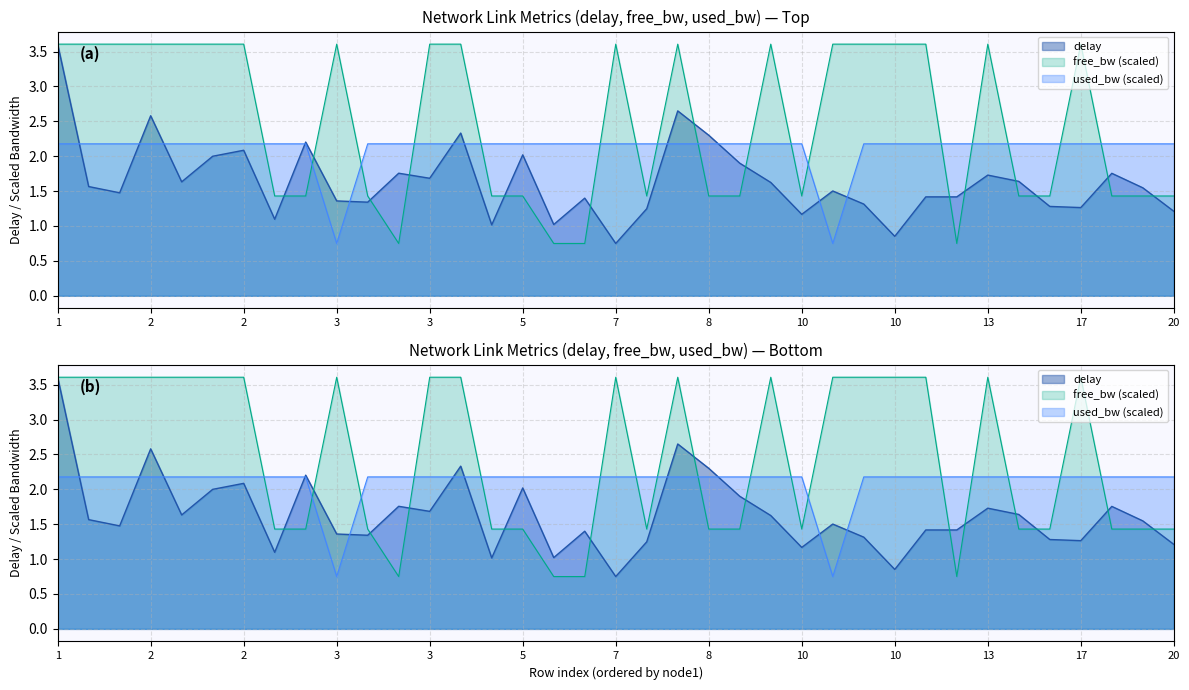

What is the spread (max minus min) of values at 10?

1.0